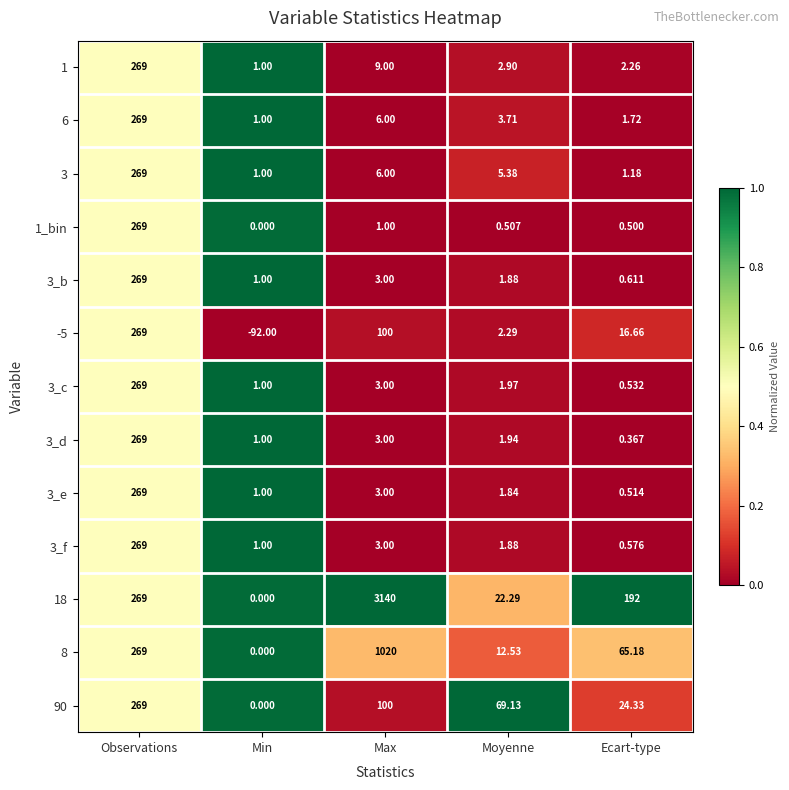

At which category is the sum across all series the highest?

Max